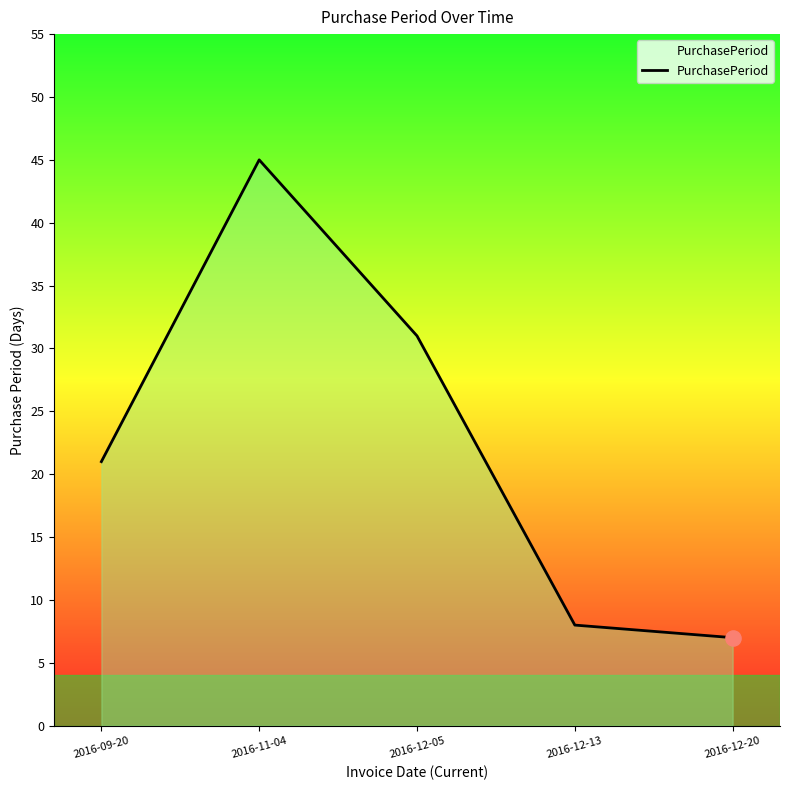

Approximately how many times larger is the value at 2016-09-20 compared to 2016-12-05?

0.7